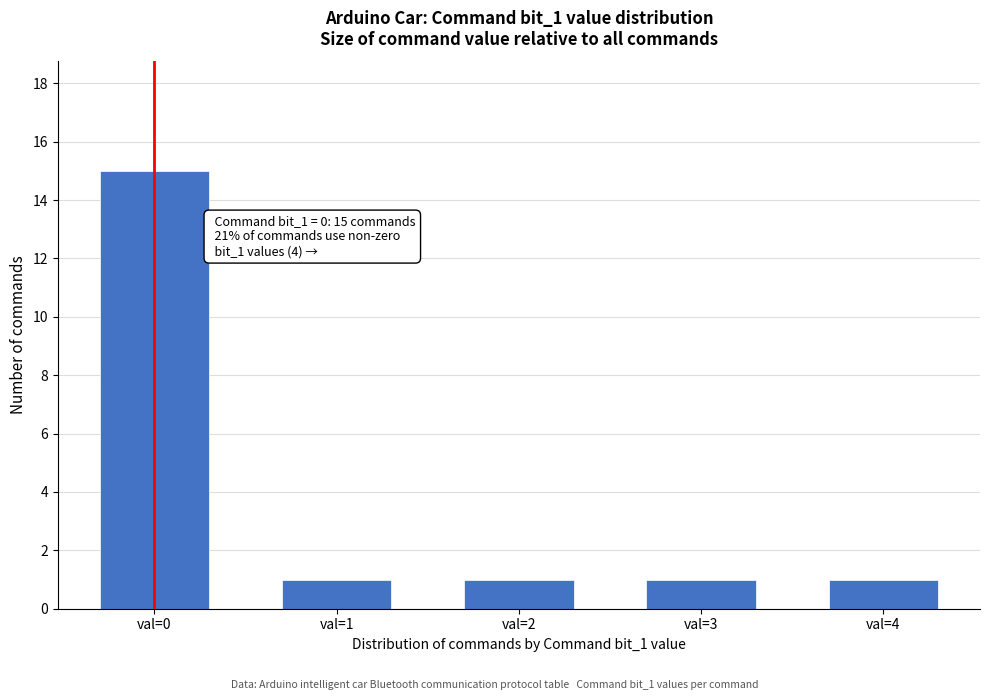

Reading left to right, transcribe all the data shown in this chart.

15	1	1	1	1